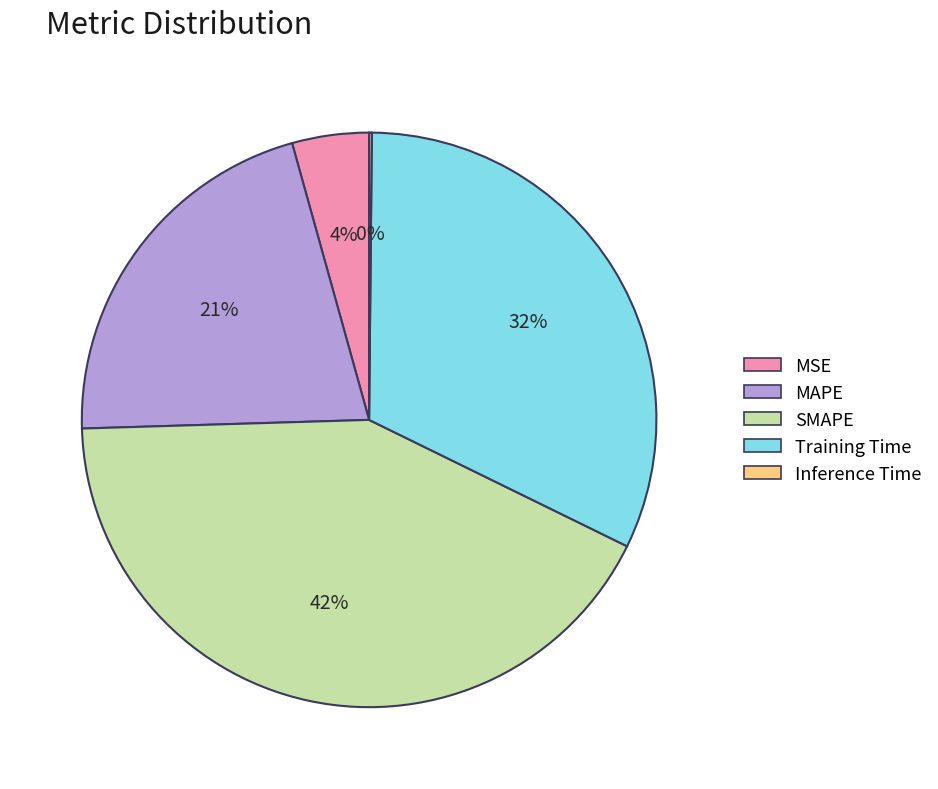

Which category has the biggest portion of the pie?

SMAPE